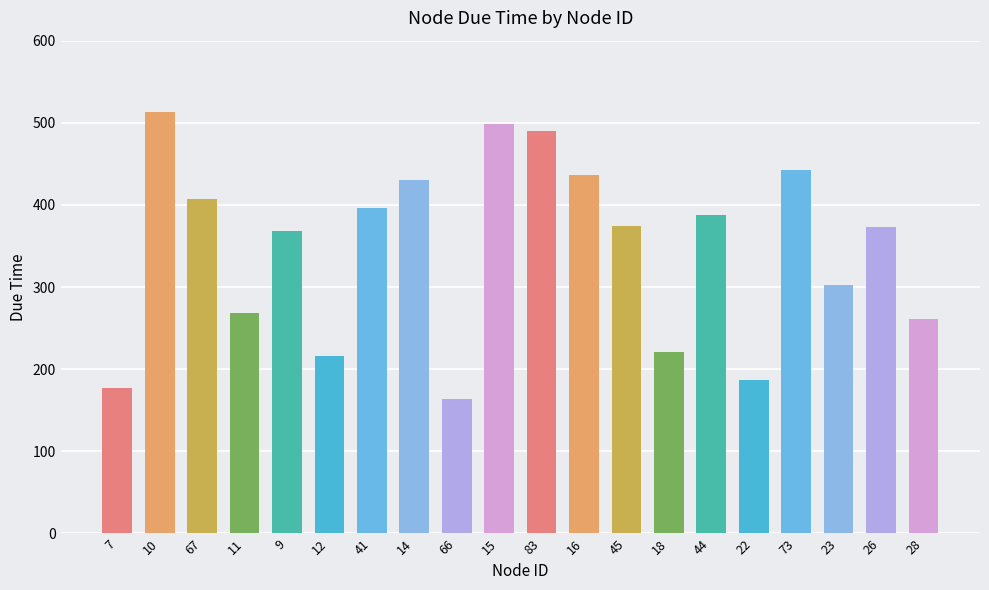

Are the bars horizontal?

No